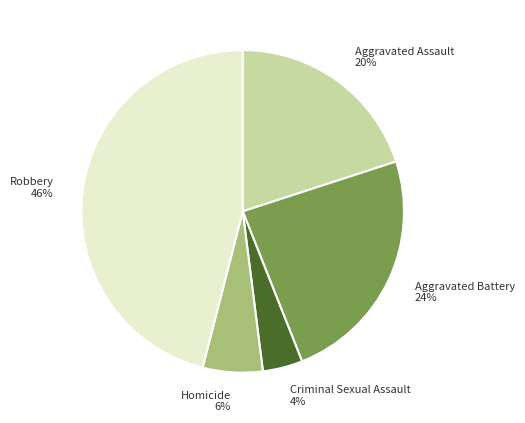

The Criminal Sexual Assault slice represents 14% of the pie. True or false?

False